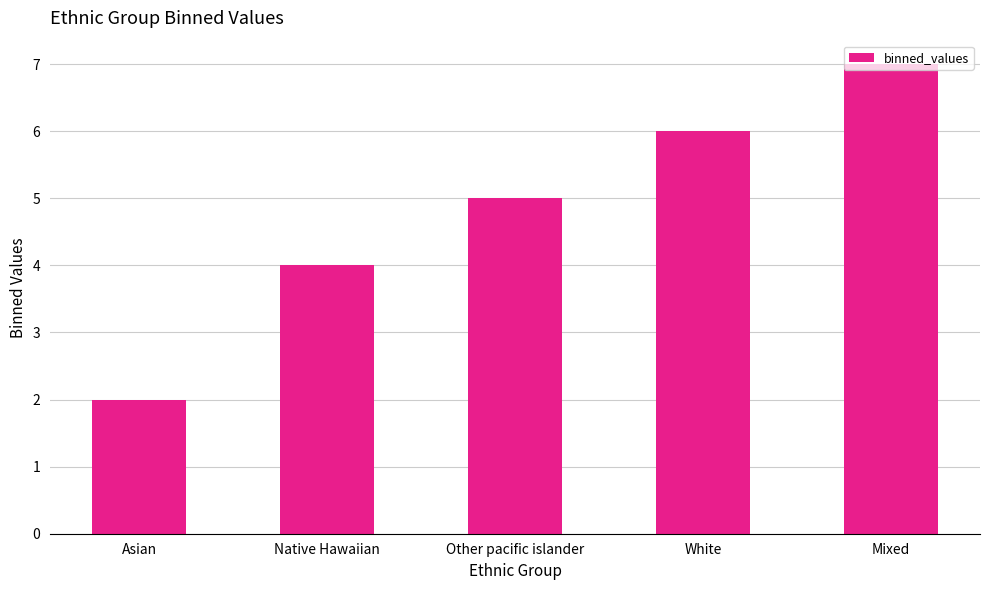

What is the smallest value displayed?

2